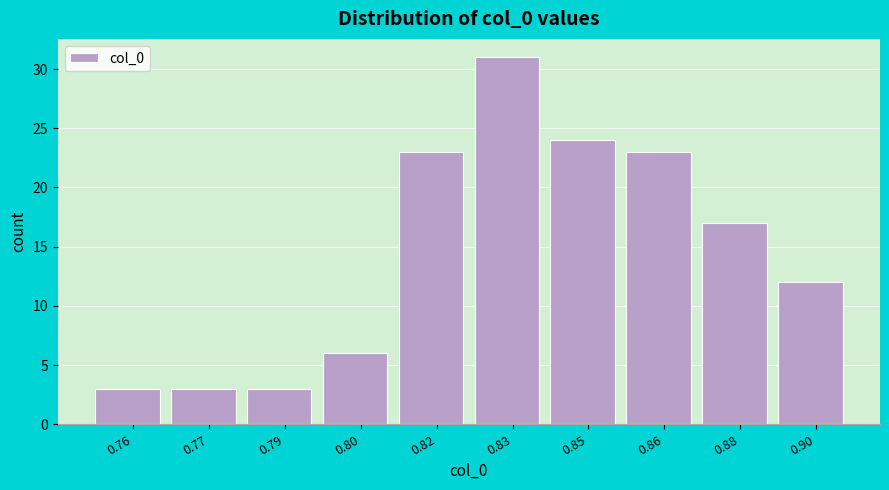

Reading left to right, what are all the values shown in this chart?

3	3	3	6	23	31	24	23	17	12